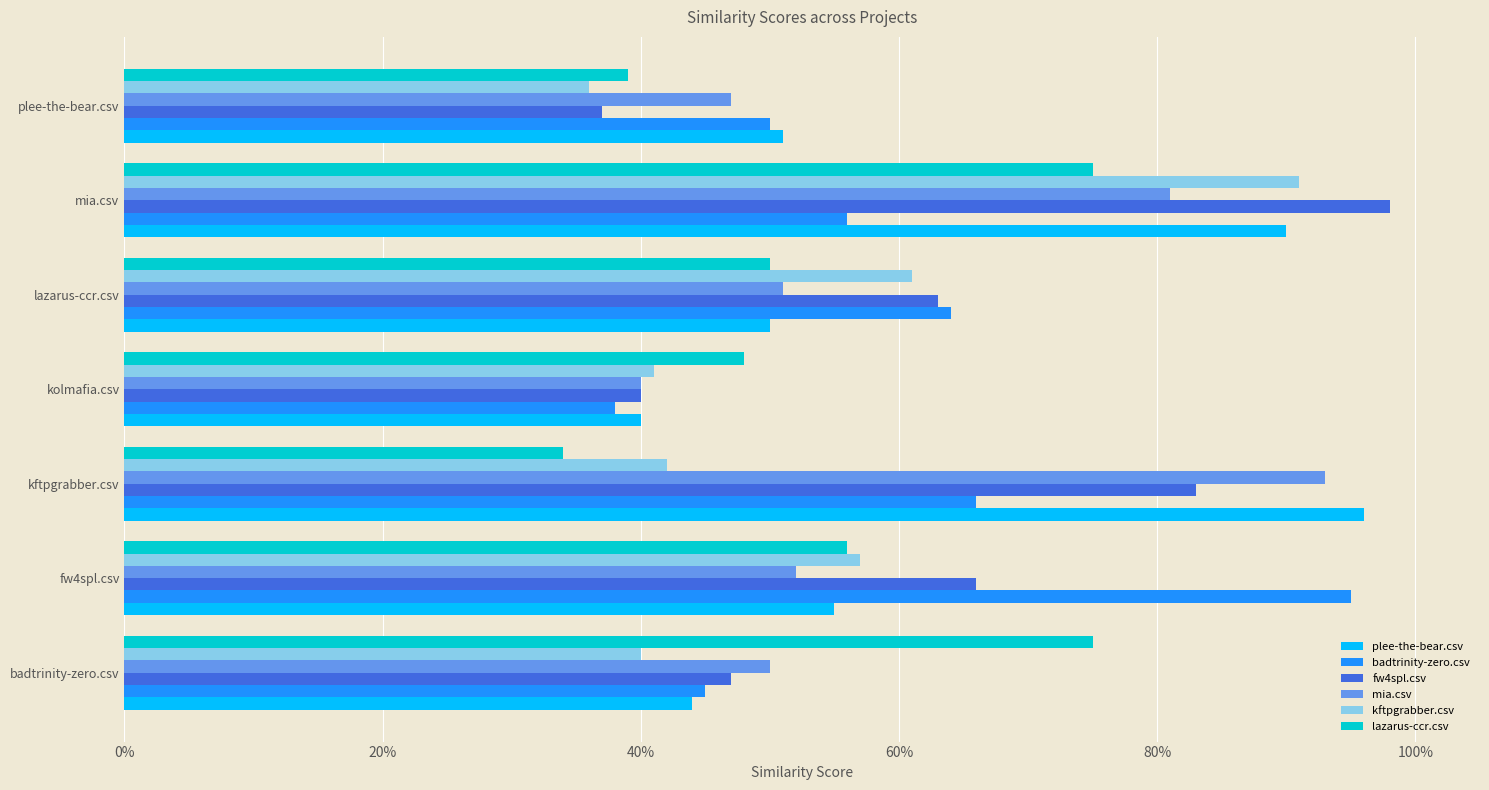

Reading right to left, list all the values displayed in this chart.

plee-the-bear.csv: 0.5	0.9	0.5	0.4	1.0	0.6	0.4
badtrinity-zero.csv: 0.5	0.6	0.6	0.4	0.7	0.9	0.5
fw4spl.csv: 0.4	1.0	0.6	0.4	0.8	0.7	0.5
mia.csv: 0.5	0.8	0.5	0.4	0.9	0.5	0.5
kftpgrabber.csv: 0.4	0.9	0.6	0.4	0.4	0.6	0.4
lazarus-ccr.csv: 0.4	0.8	0.5	0.5	0.3	0.6	0.8